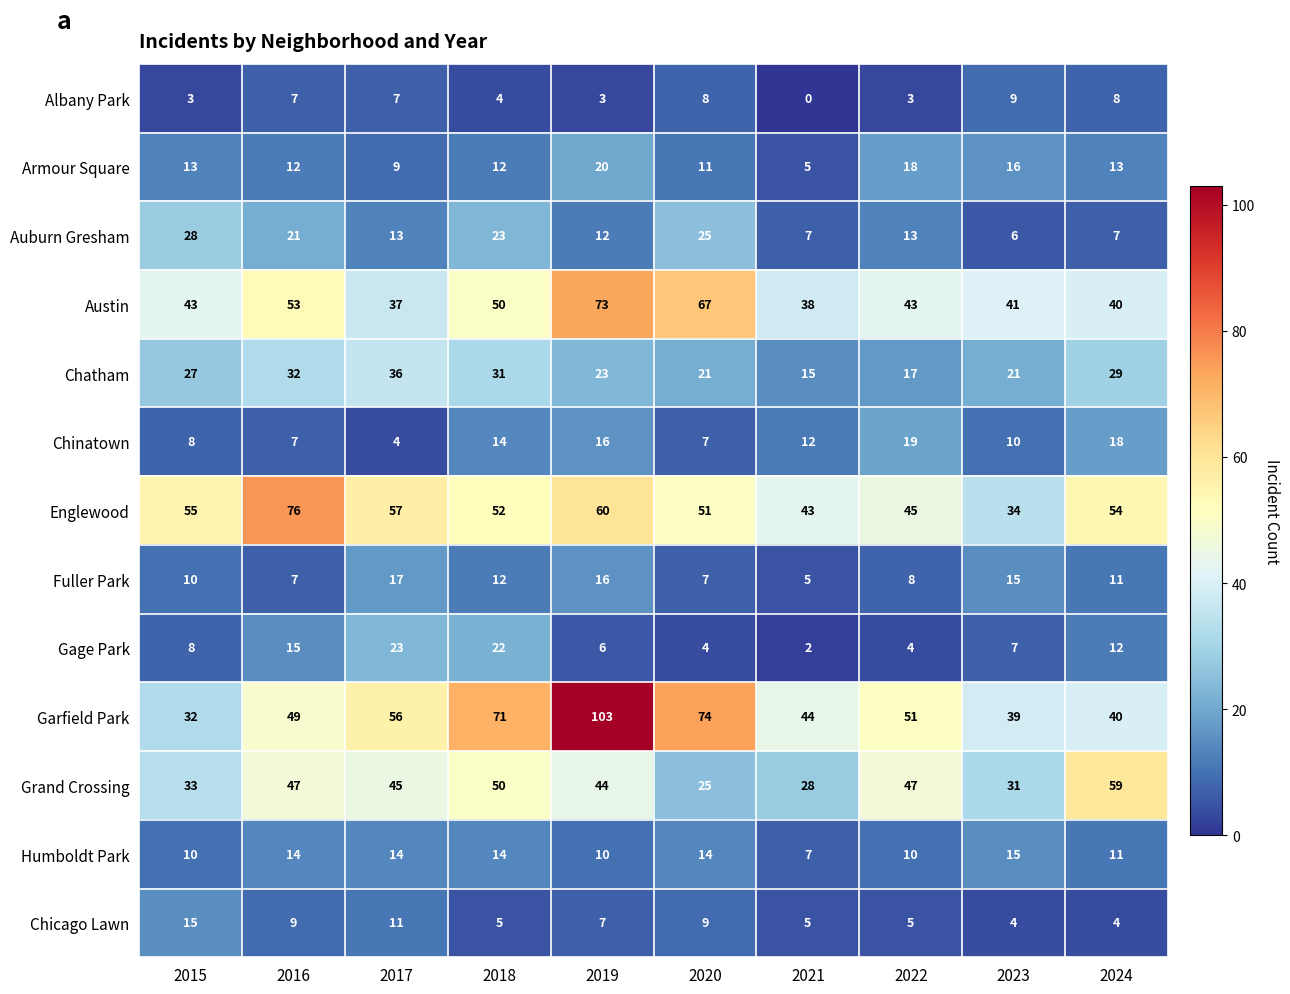

Which category has the highest value across all series?

2019